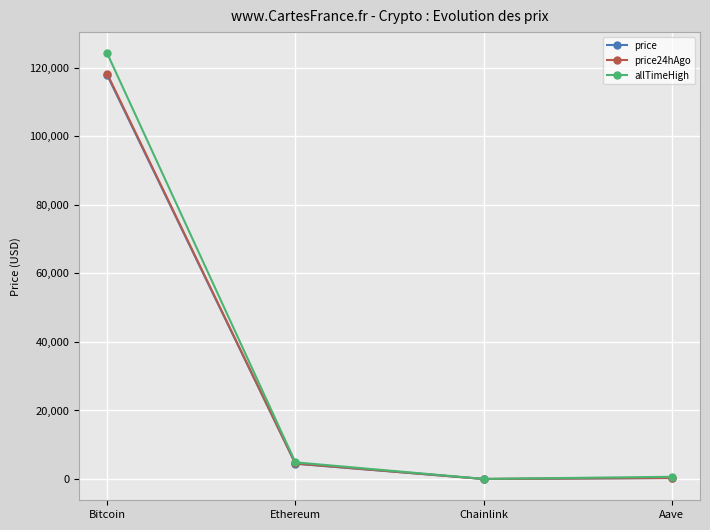

What is the spread (max minus min) of values at Chainlink?

30.7